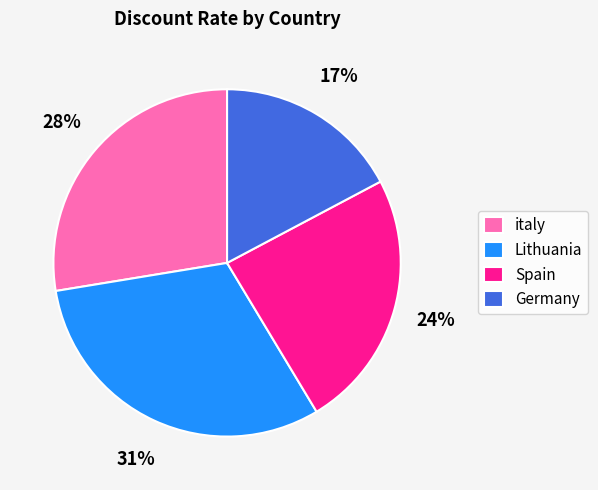

The italy slice represents 19% of the pie. True or false?

False